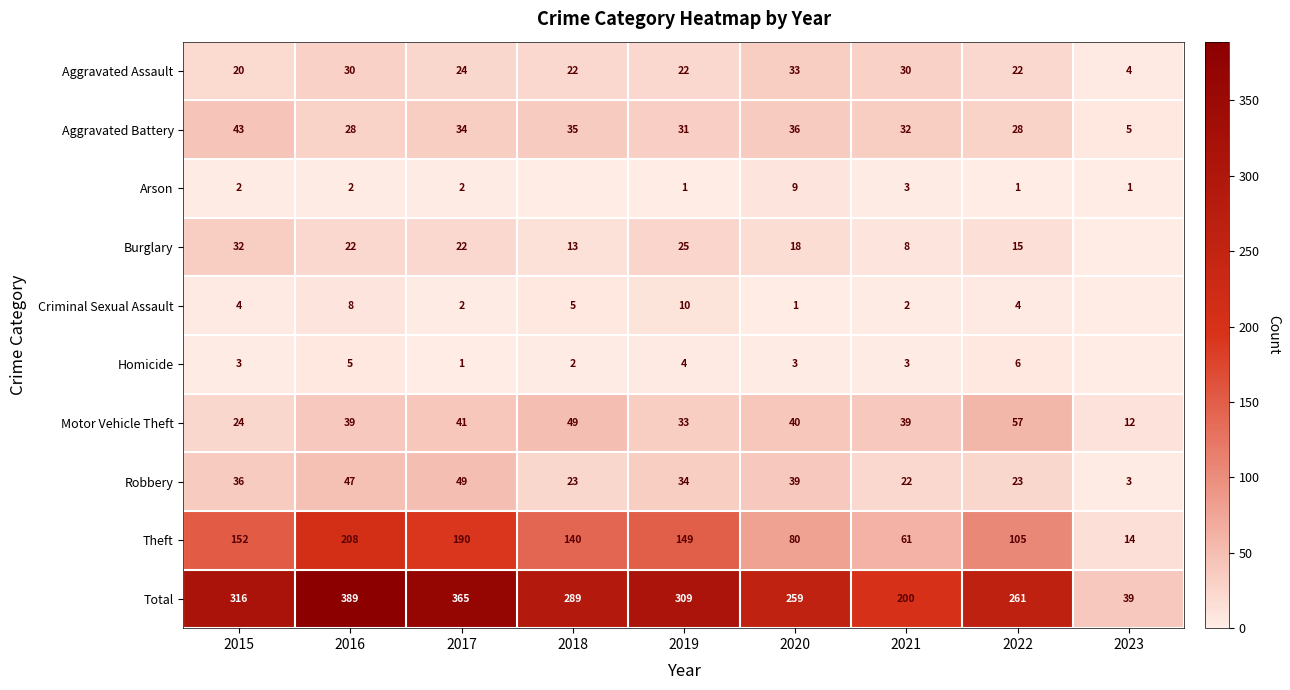

At which label does Total first exceed 289?

2015